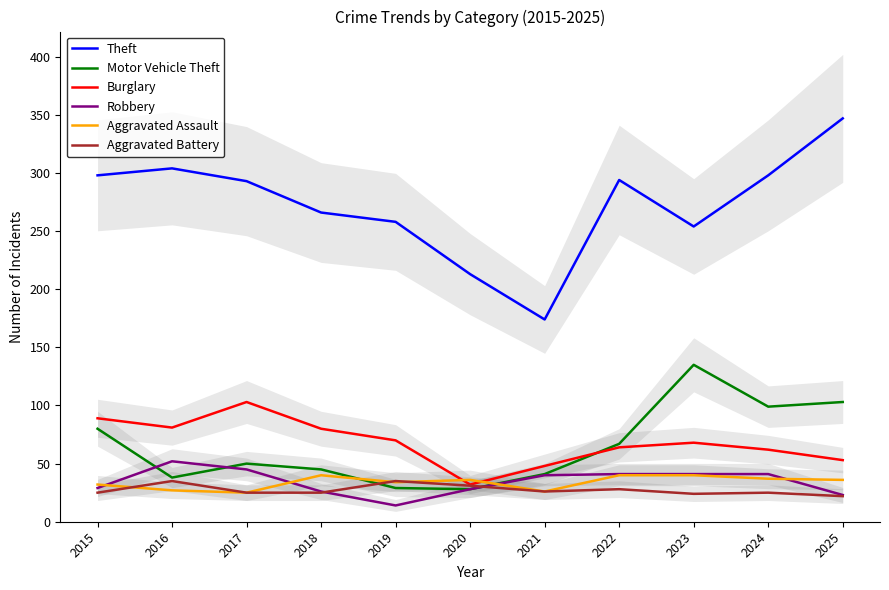

At which category is the sum across all series the highest?

2025